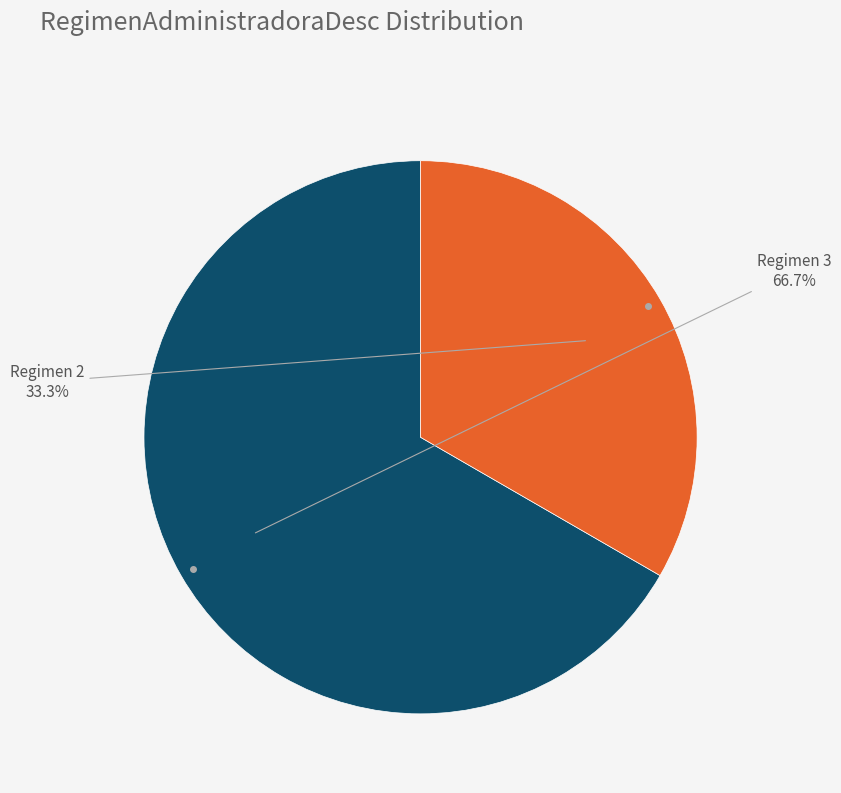

How many slices are in this pie chart?

2